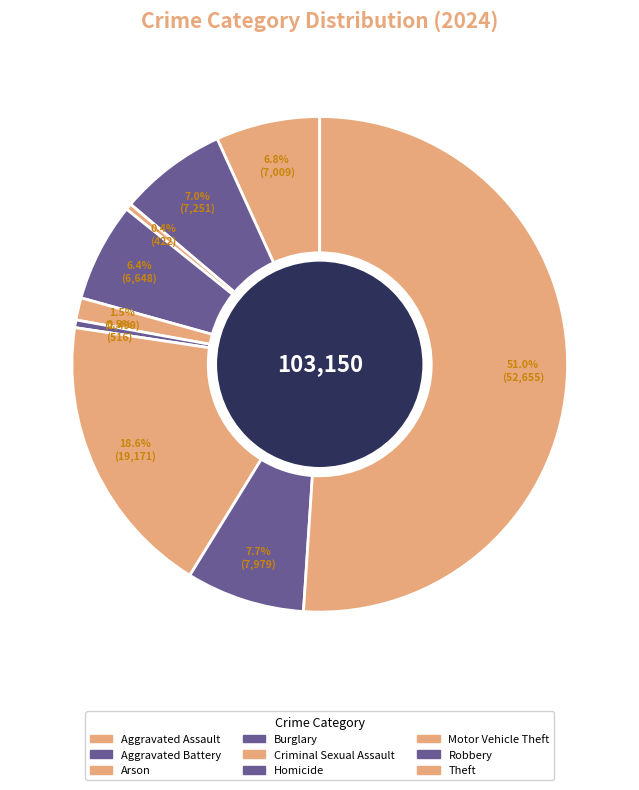

Count the number of slices in the pie.

9